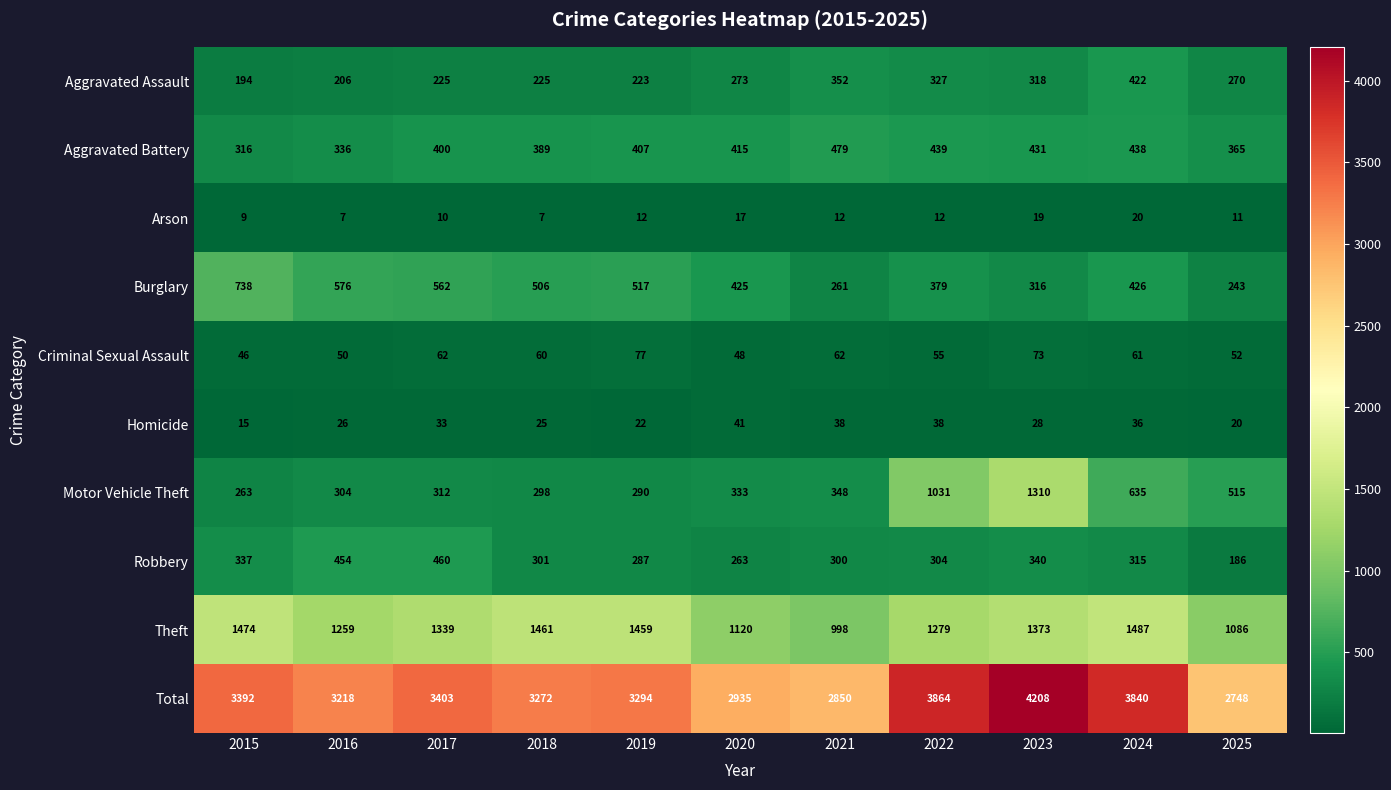

What is the spread (max minus min) of values at 2021?

2838